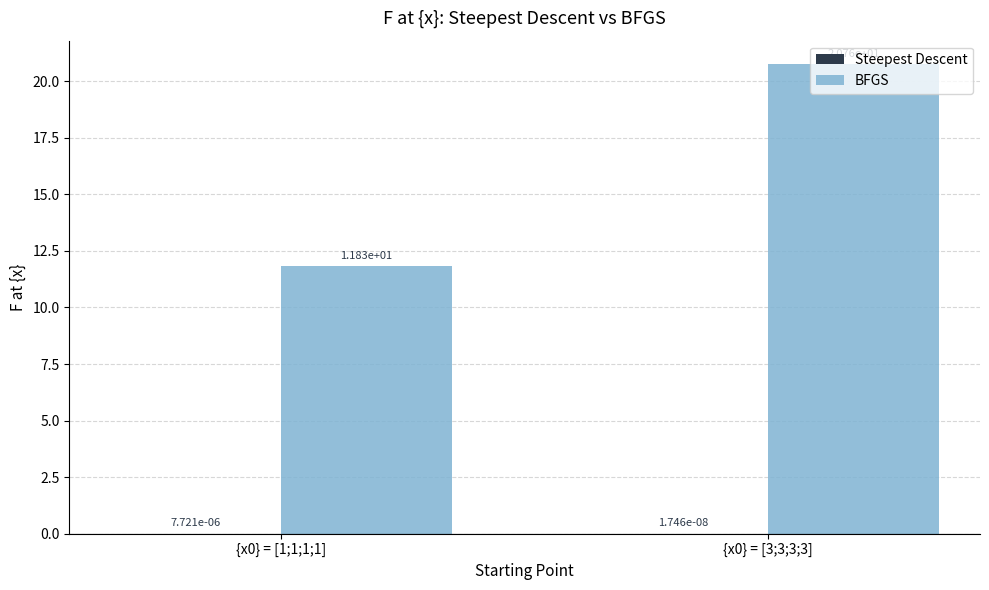

Which series changed the most between {x0} = [1;1;1;1] and {x0} = [3;3;3;3]?

BFGS